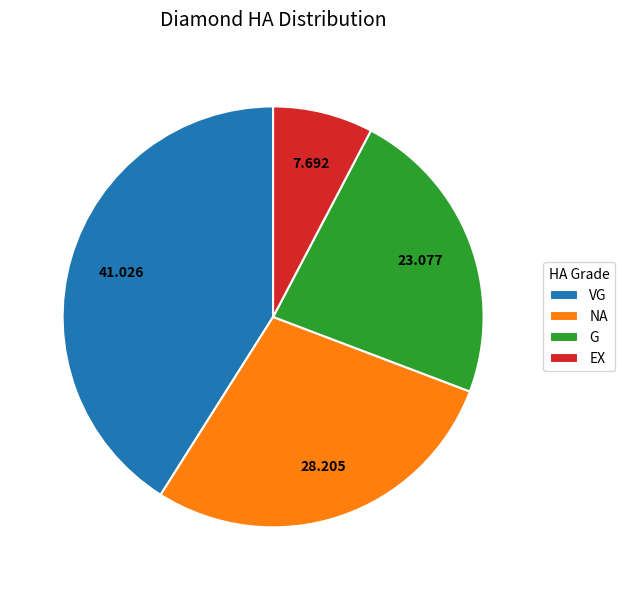

What is the smallest slice in the pie chart?

EX